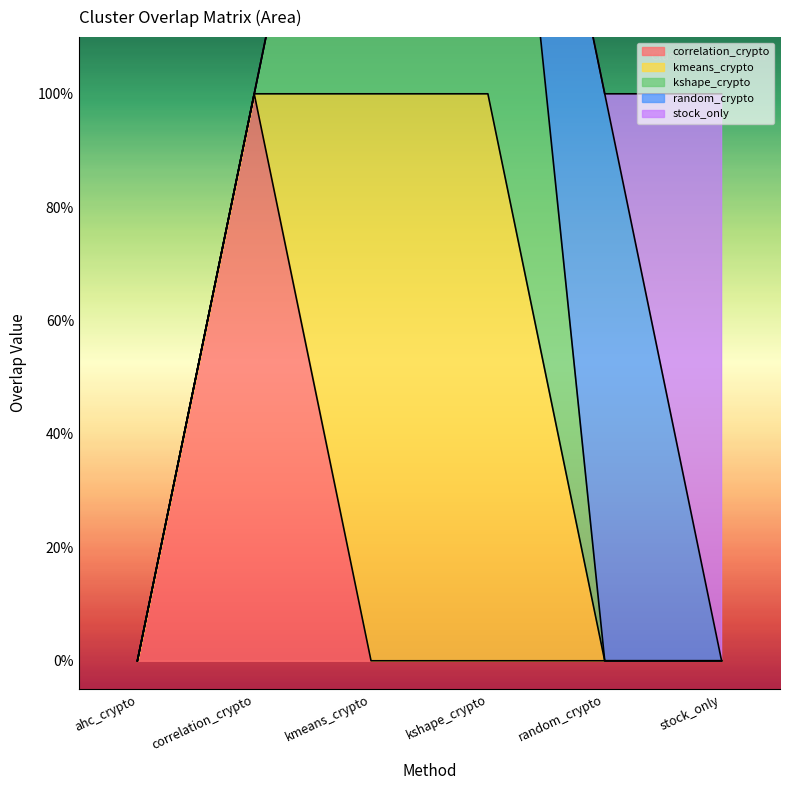

What is the difference between the second highest and minimum values in the kshape_crypto series?

1